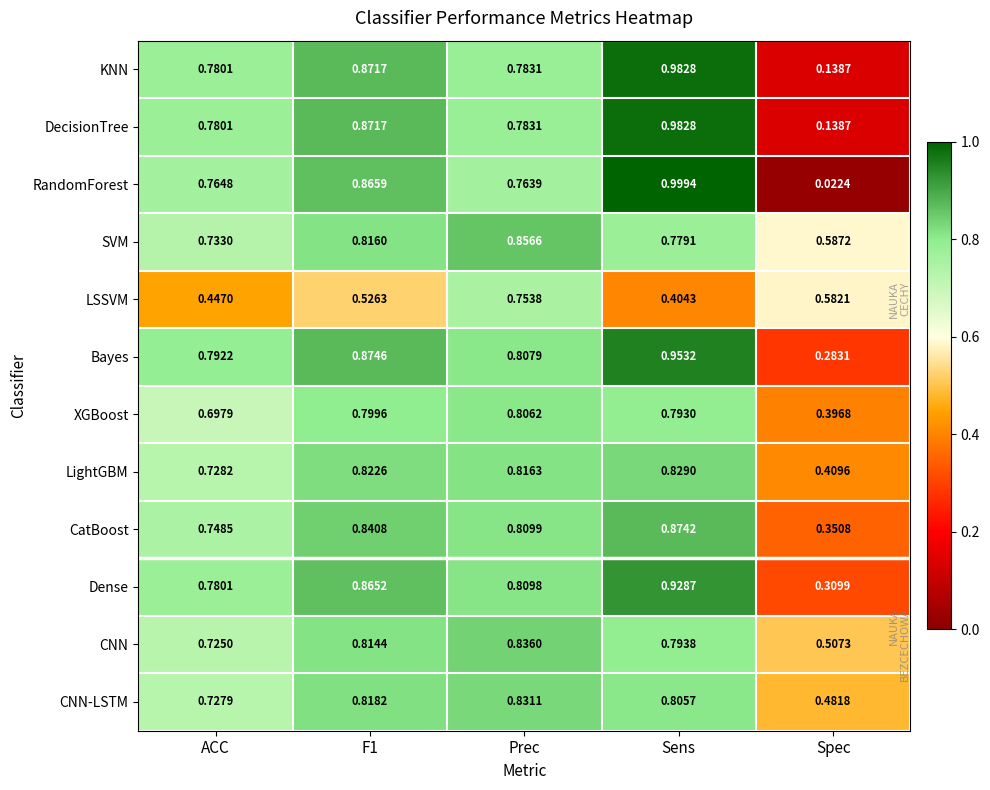

At which category is the sum across all series the highest?

Sens